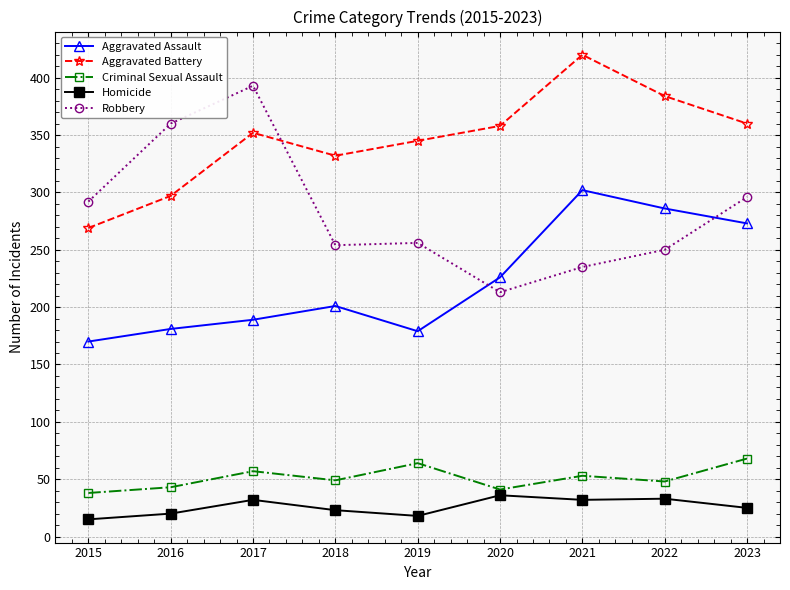

Read the Robbery value at 2023.

296